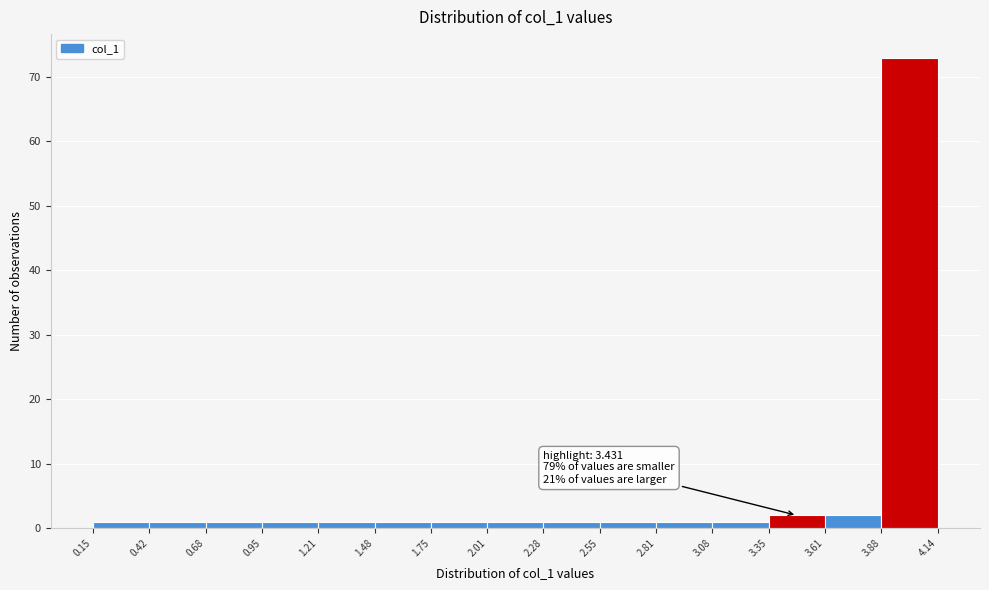

Over which range of the x-axis is the bar tallest?

3.88 to 4.14